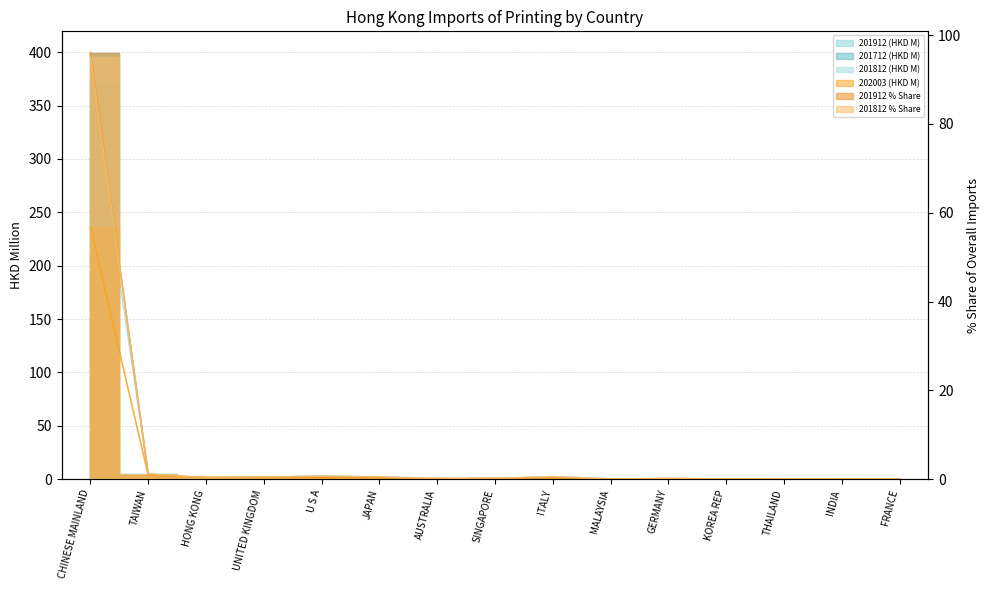

Rank the series by their maximum value, from lowest to highest.

202003 (HKD M), 201812 % Share, 201912 % Share, 201912 (HKD M), 201812 (HKD M), 201712 (HKD M)